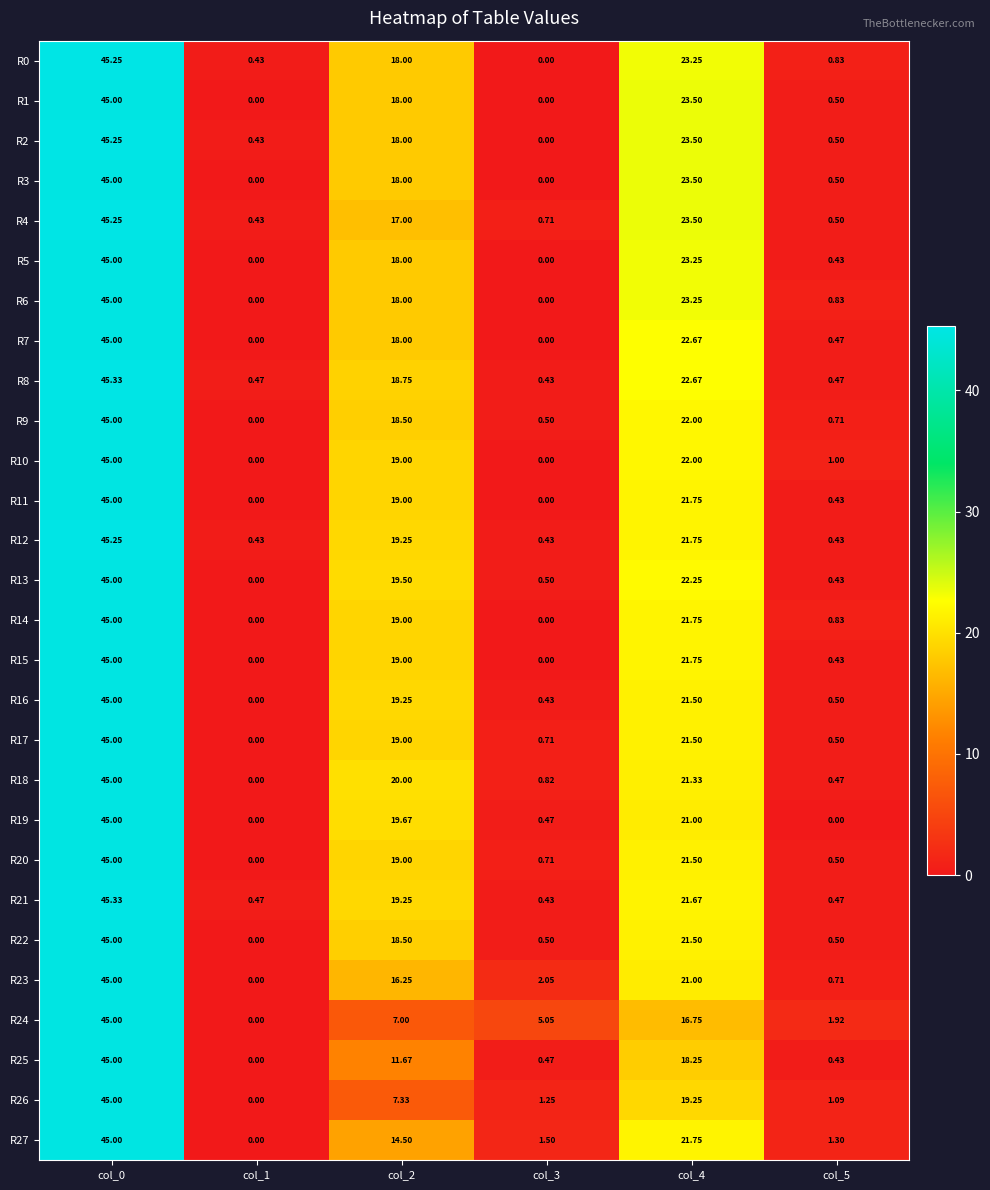

Is the value of R6 at col_4 greater than the value of R16 at col_5?

Yes